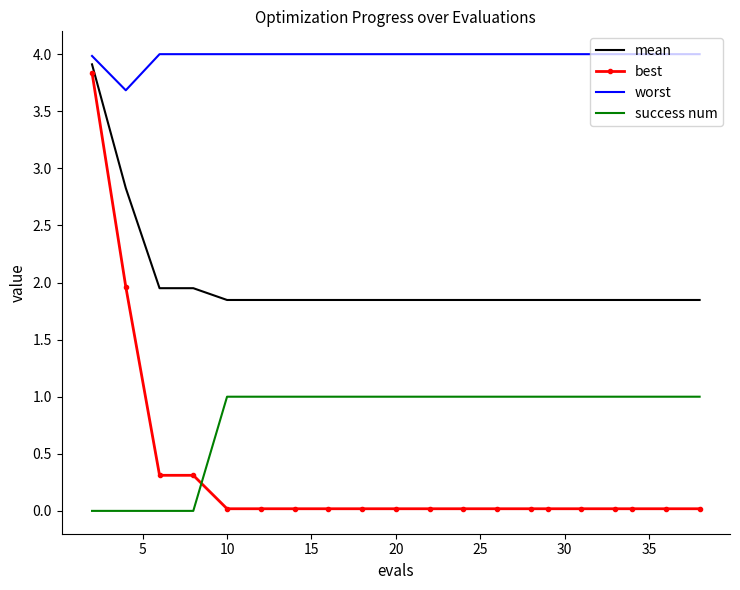

True or false: mean and success num intersect in this chart.

False